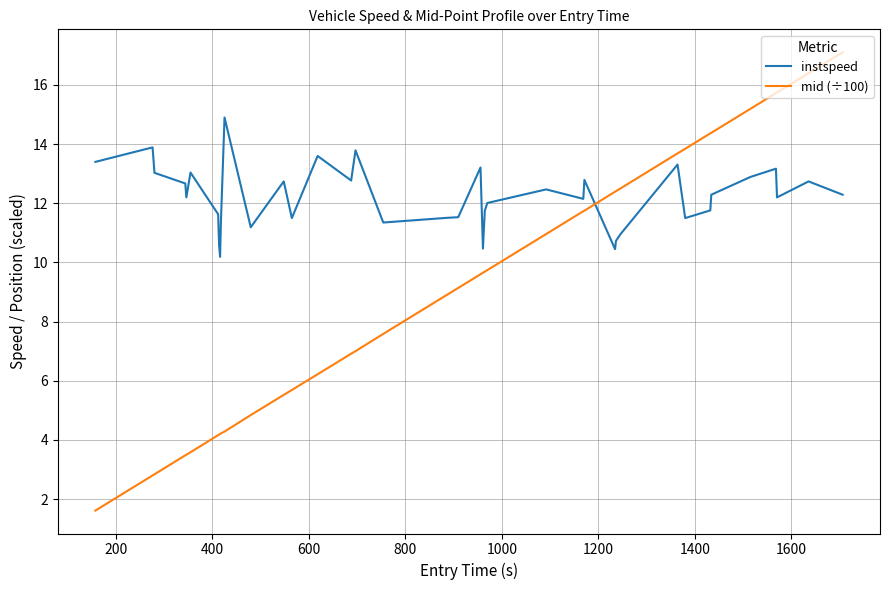

List the series in order of their overall mean, lowest first.

mid (÷100), instspeed